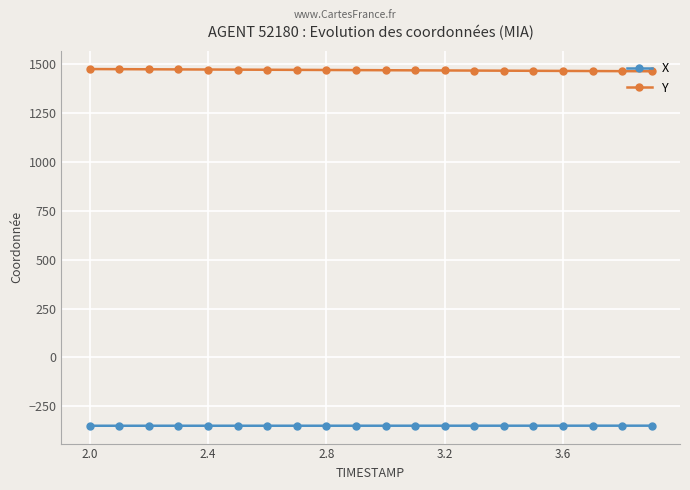

Rank the series by their maximum value, from highest to lowest.

Y, X